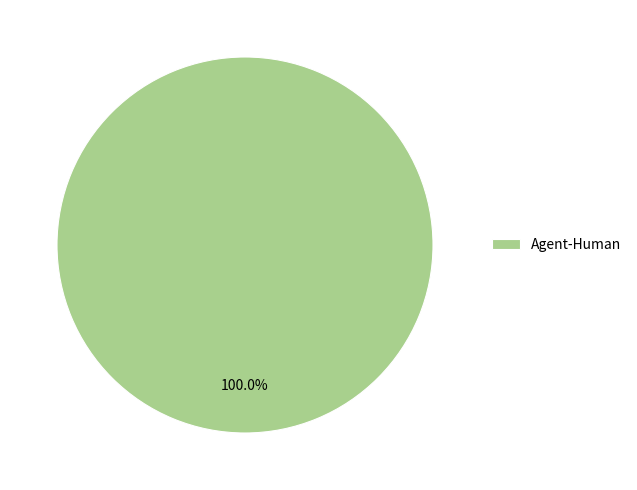

Rank the categories by value from highest to lowest.

Agent-Human